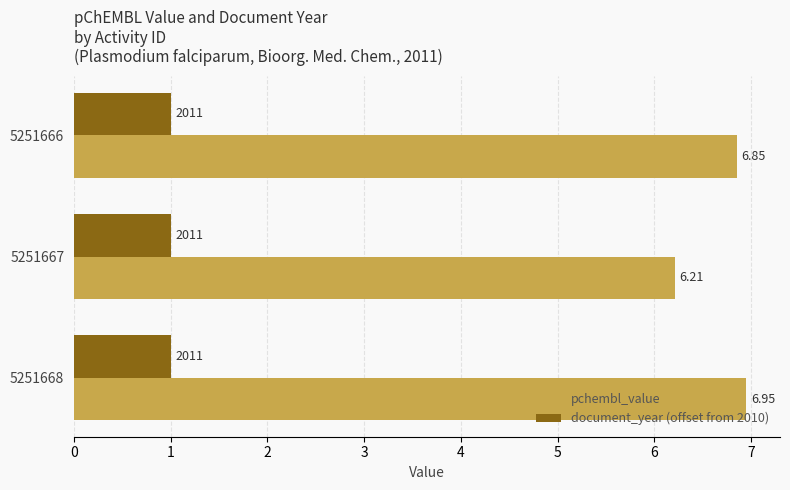

What is the sum of all document_year (offset from 2010) values?

3.0